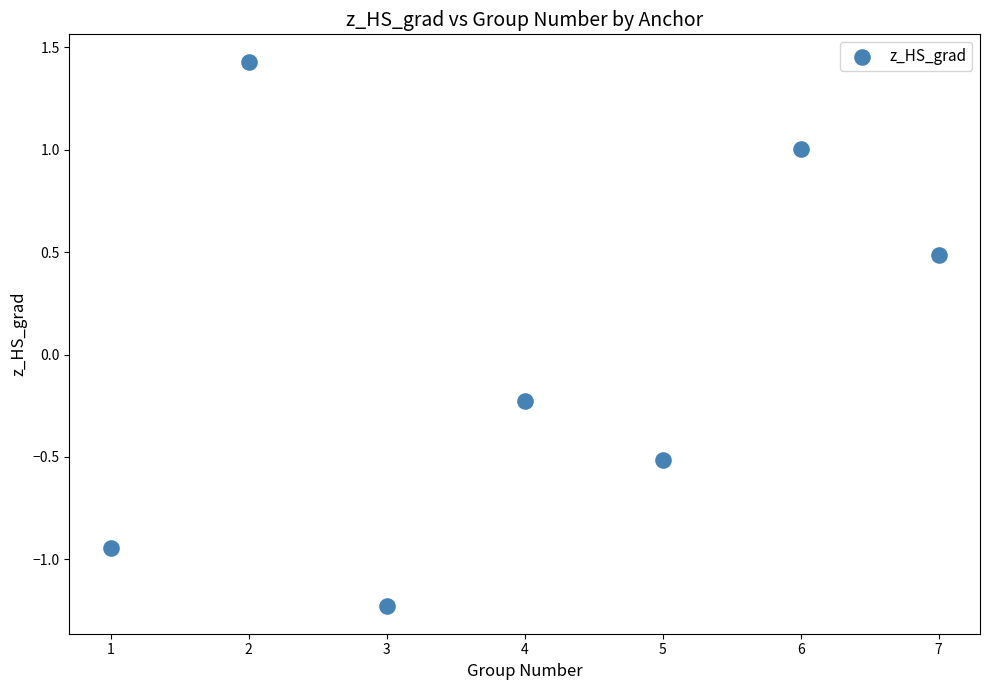

What is the range of X values (max minus min)?

6.0